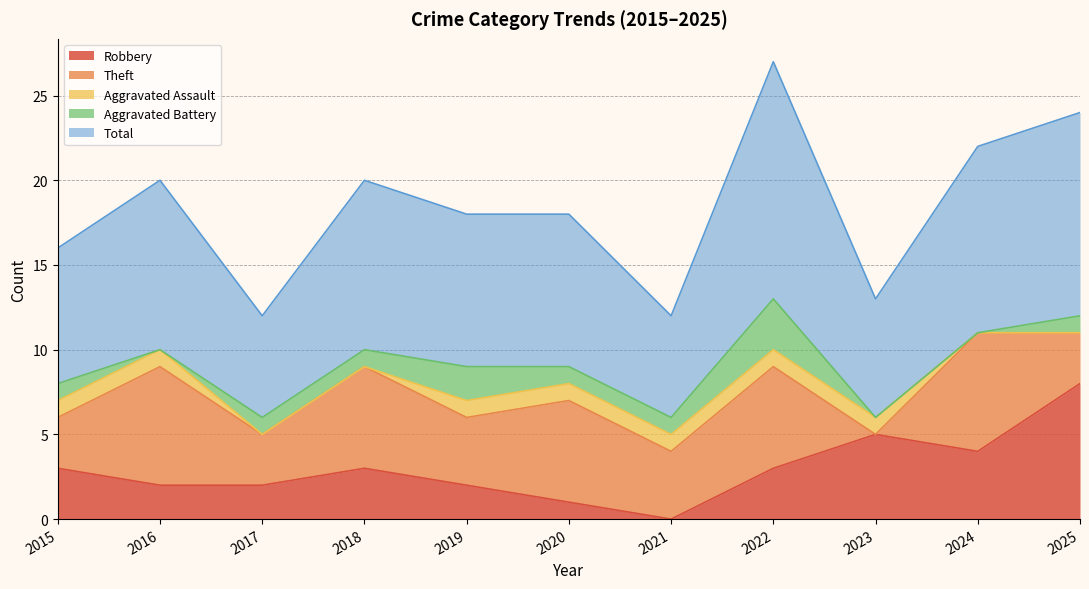

Is the value of Robbery at 2020 greater than the value of Aggravated Assault at 2018?

Yes